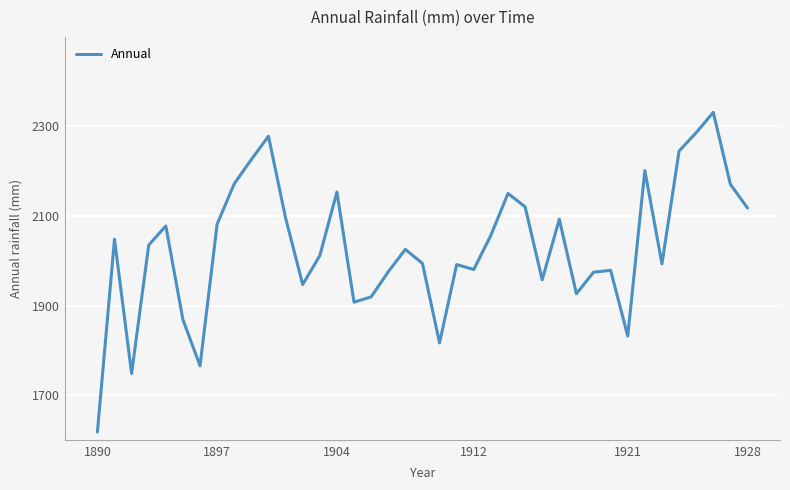

What is the minimum value shown in the chart?

1618.2